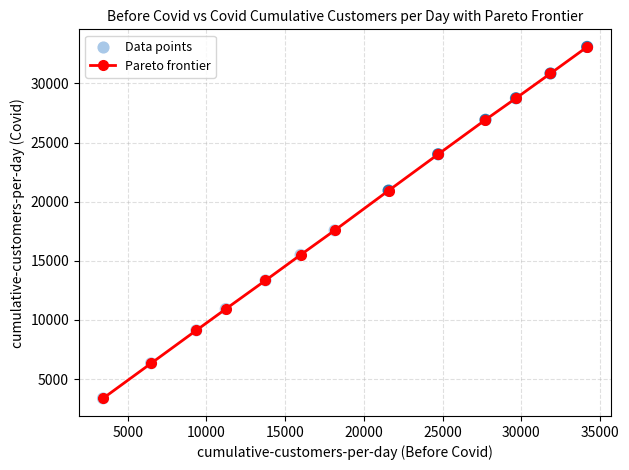

True or false: there are more than 0 points higher than both neighbors.

False